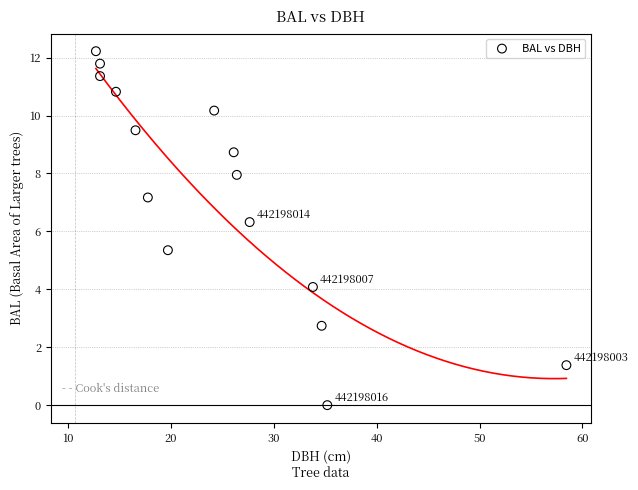

What is the range of Y values (max minus min)?

12.2